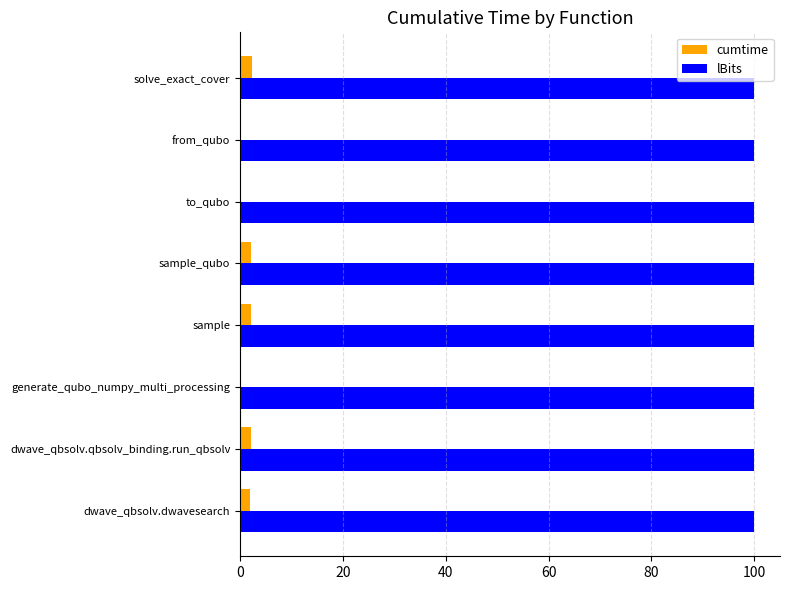

True or false: lBits has a value of 132.5 at sample_qubo.

False